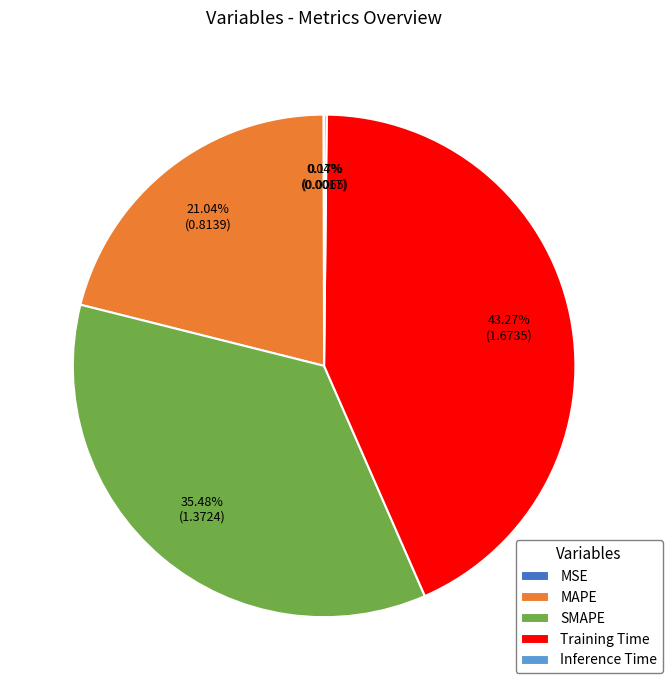

What is the ratio of the value at Training Time to the value at SMAPE?

1.2